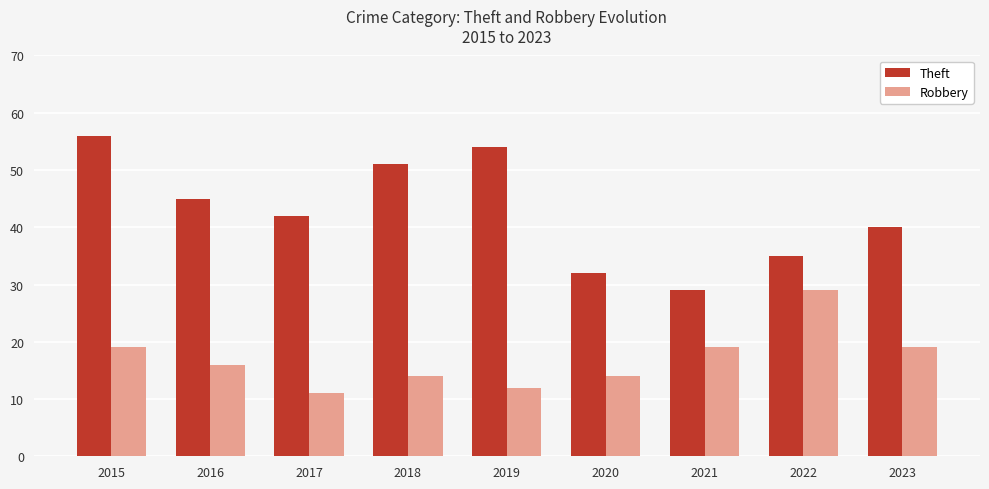

Rank the series by their maximum value, from highest to lowest.

Theft, Robbery